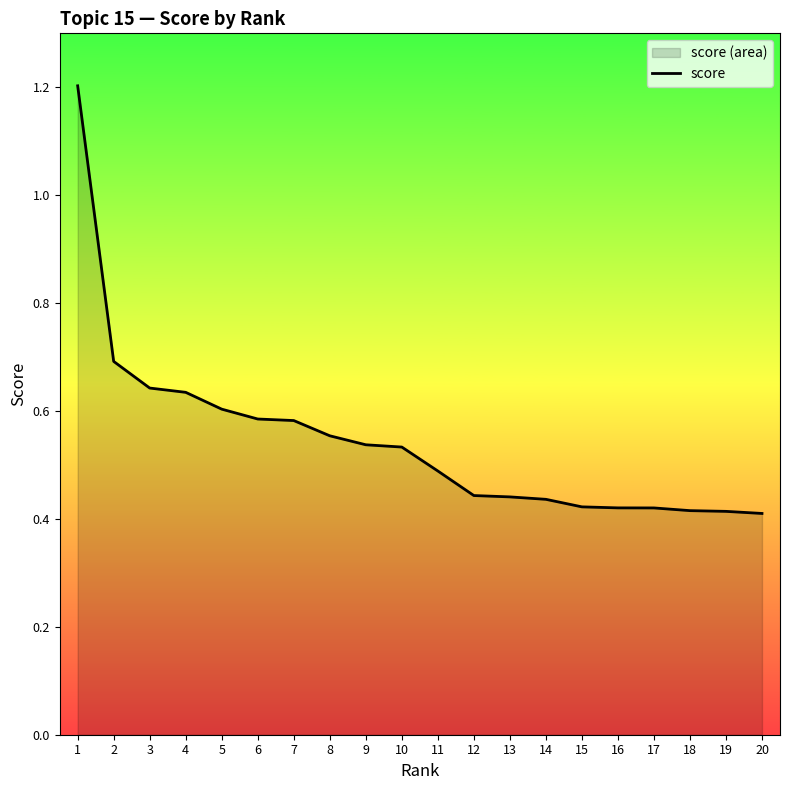

True or false: the data shows 0.8 at 11.

False